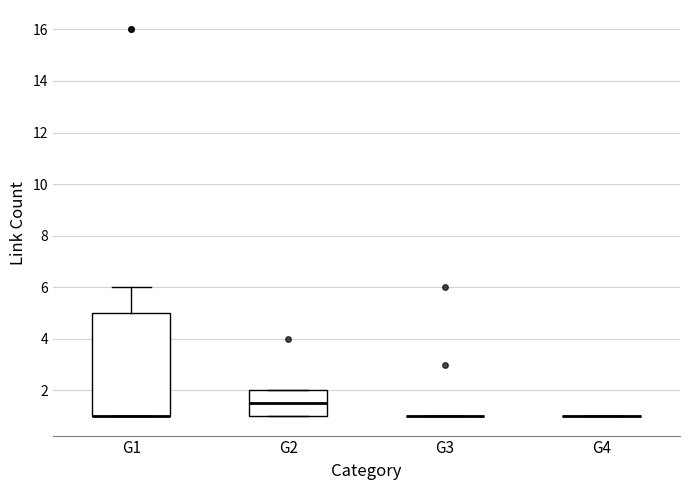

Which box is the tallest, from its lower edge to its upper edge?

G1